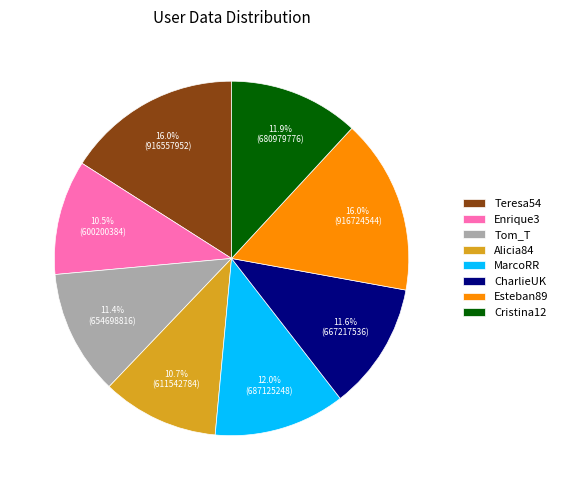

True or false: CharlieUK accounts for 12% of the total.

True